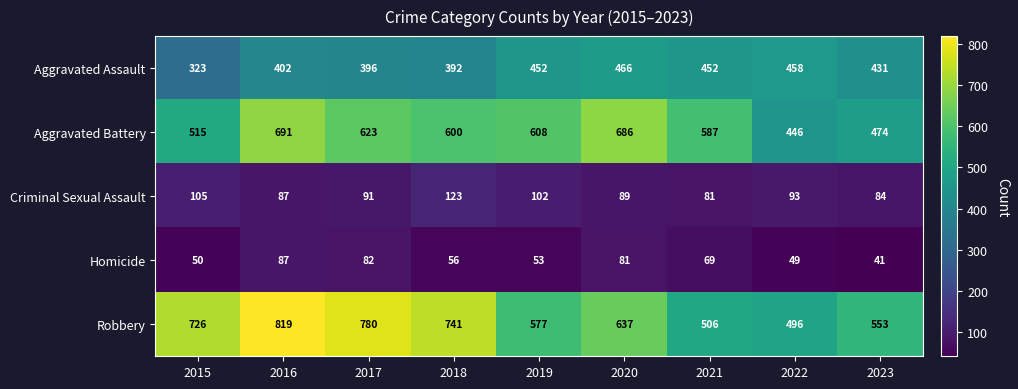

At how many categories does at least one series exceed 108?

9